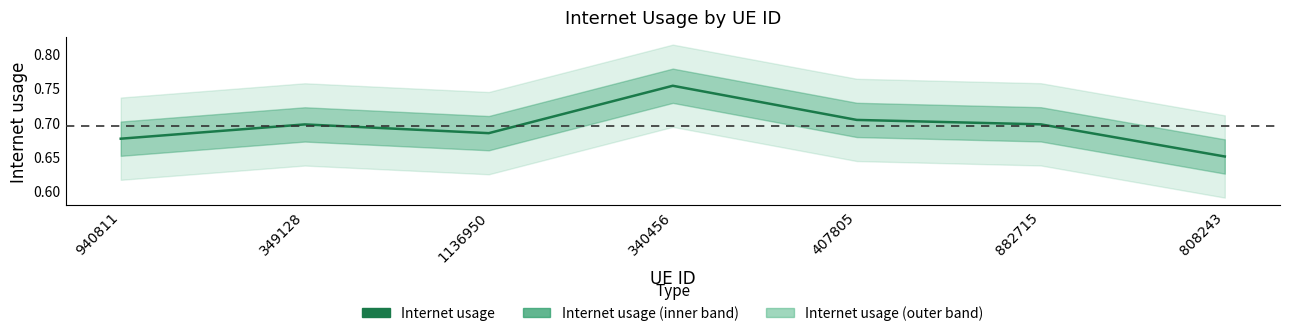

What is the average value?

0.7